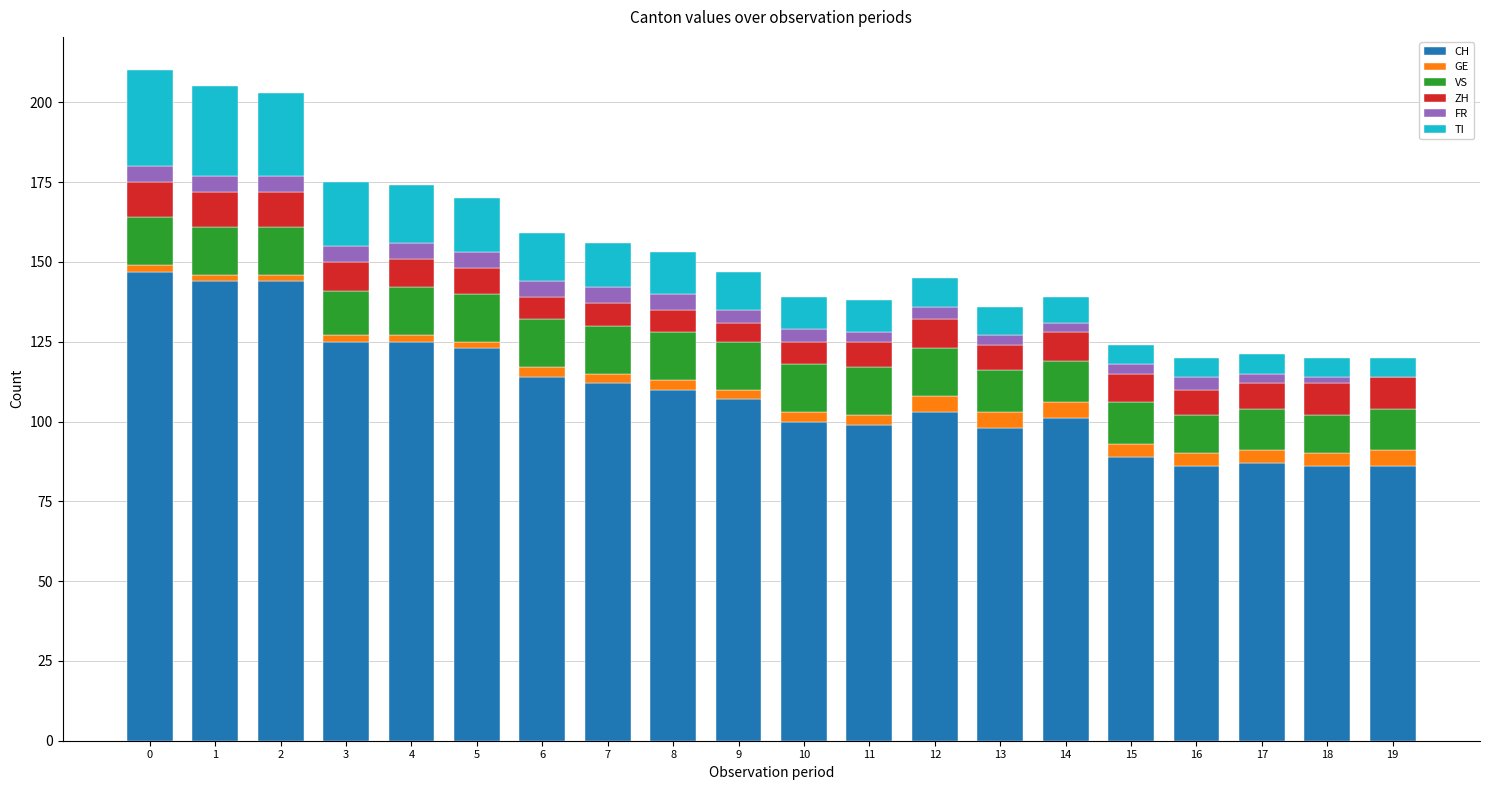

What is the highest value of the CH series?

147